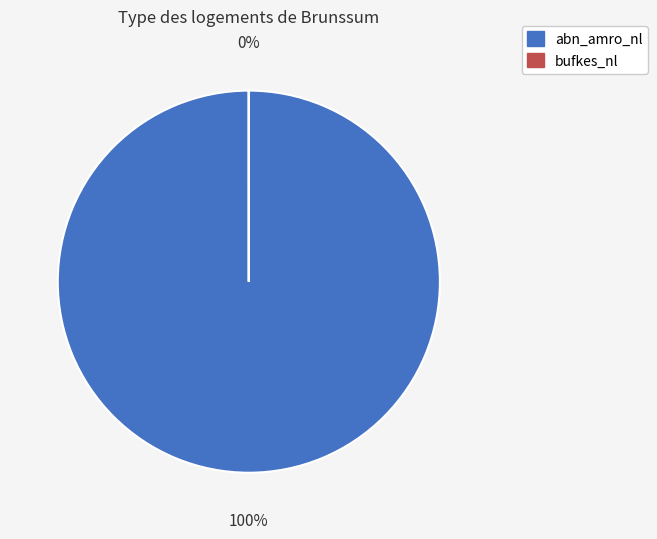

Combined, what portion of the pie is bufkes_nl and abn_amro_nl?

100.0%